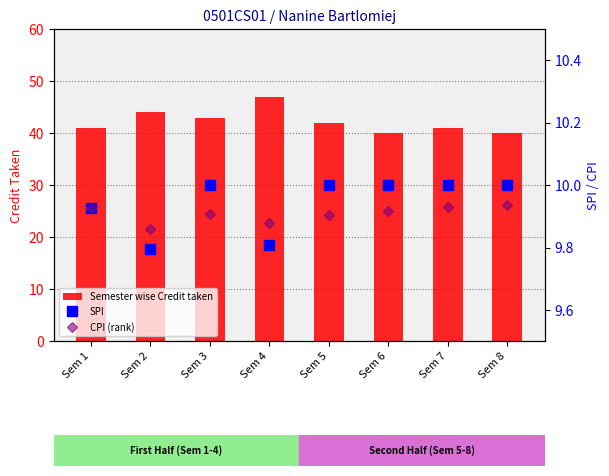

What are all the series names shown in the legend?

Semester wise Credit taken, SPI, CPI (rank)